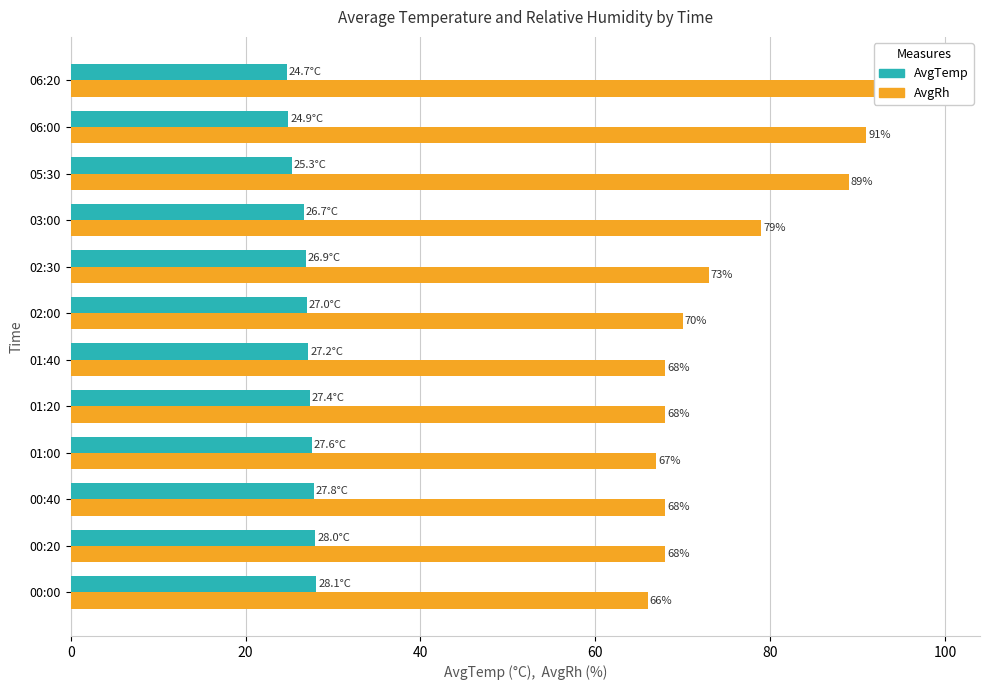

The AvgTemp series shows 35.5 at 01:40. True or false?

False